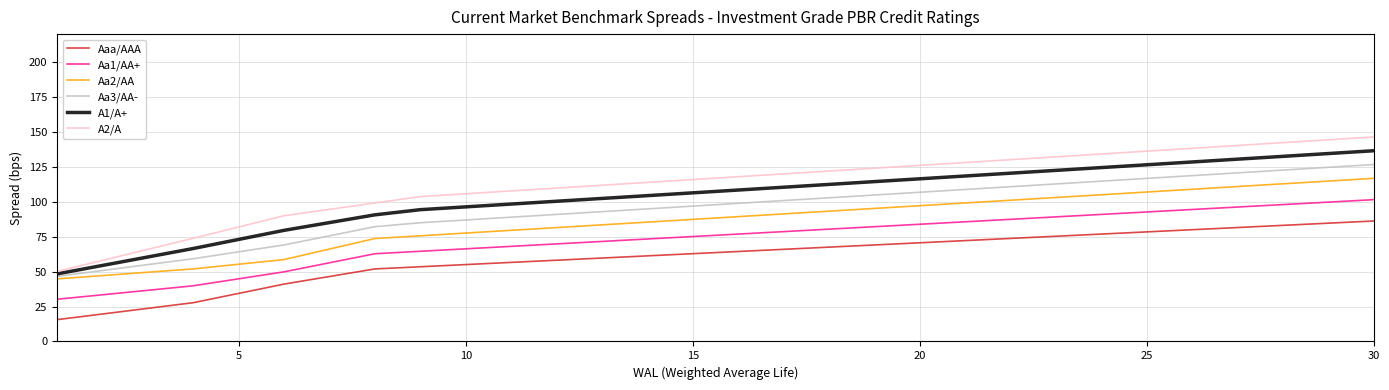

What is the highest value of the Aa2/AA series?

116.8